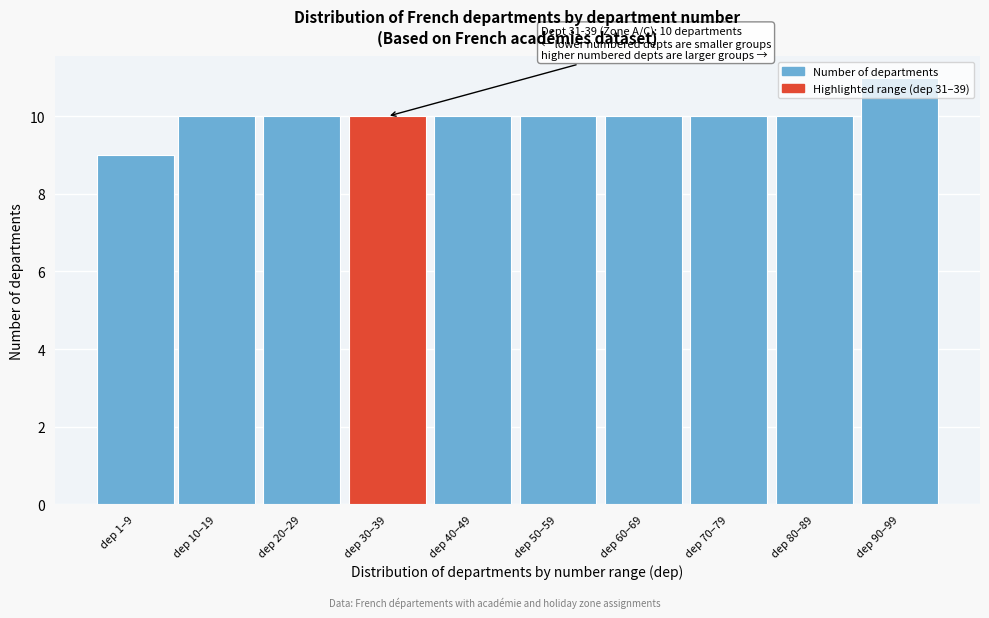

What is the label of the 10th bar from the right?

dep 1–9